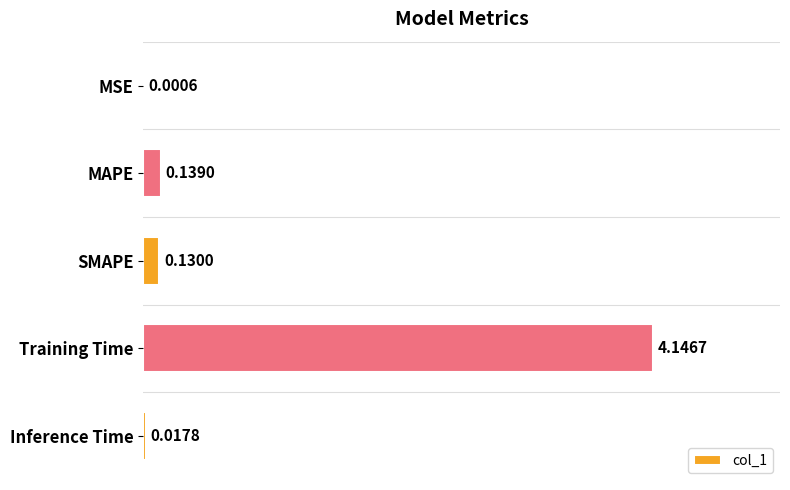

What is the sum of all values?

4.4